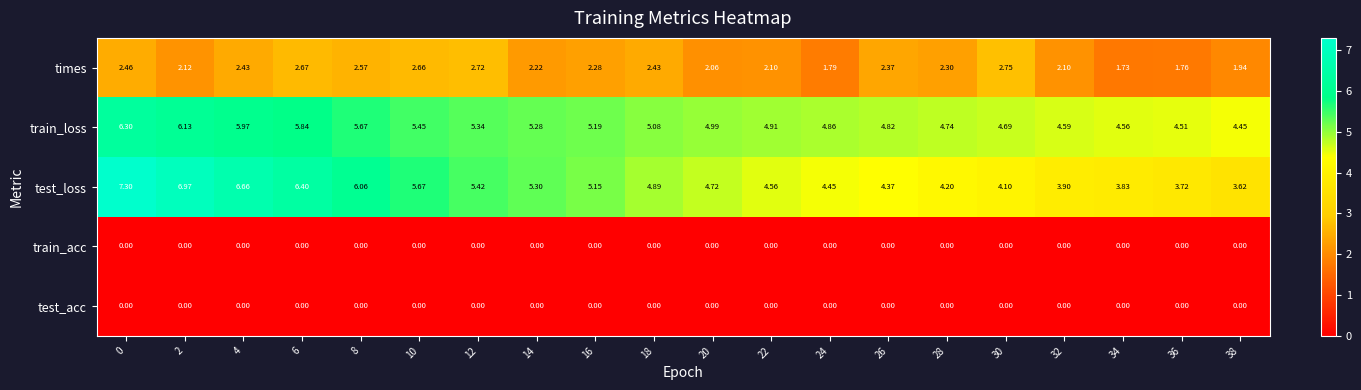

Which series changed the most between 14 and 34?

test_loss